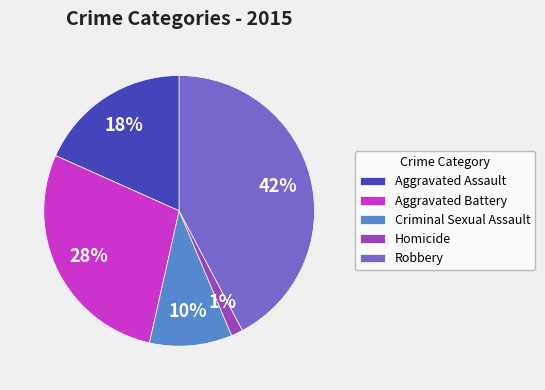

How many segments does this pie chart have?

5